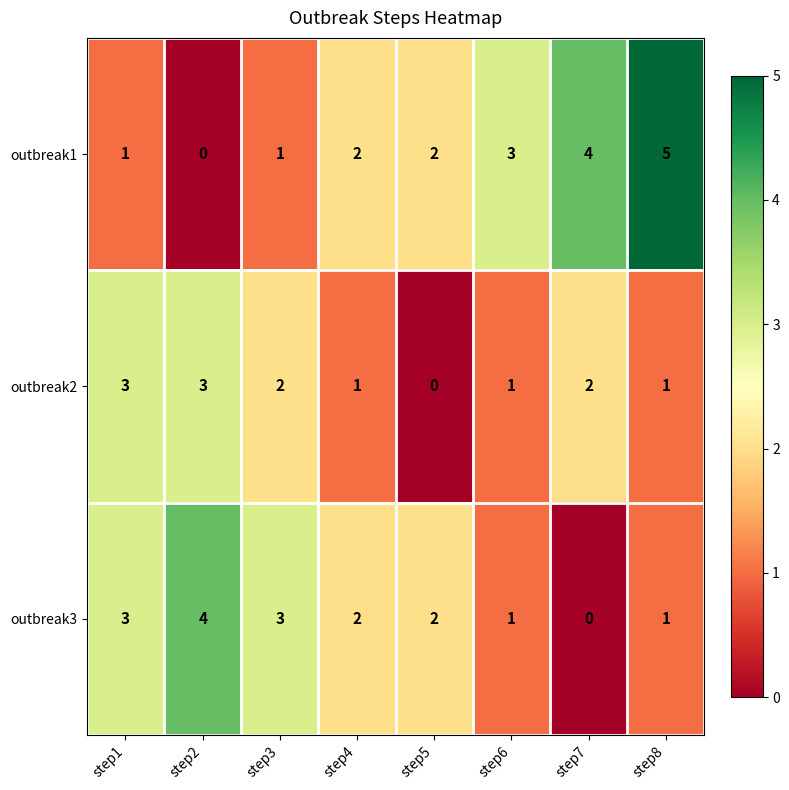

What is the greatest value displayed?

5